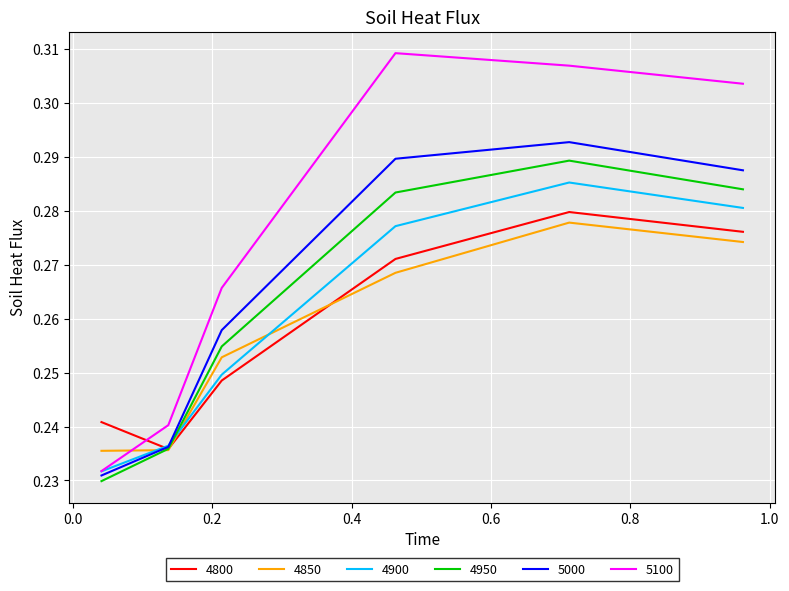

True or false: 4800 and 4850 intersect in this chart.

True